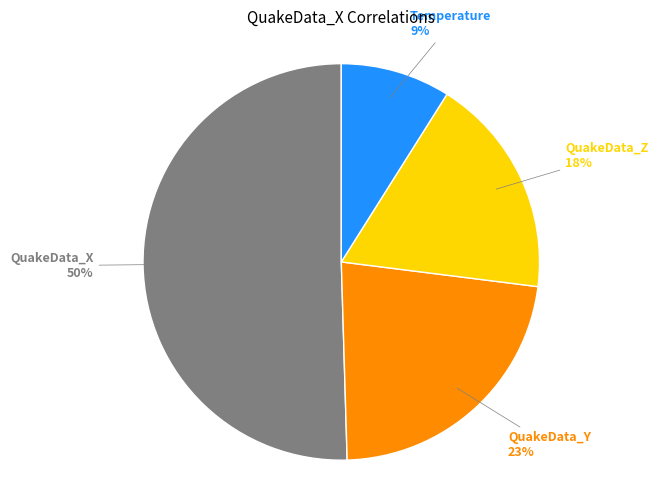

How many slices are in this pie chart?

4